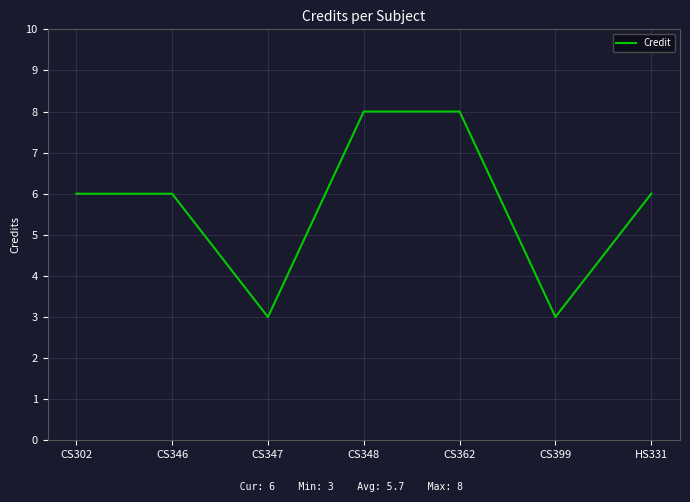

At which category does the data reach its first local valley?

CS347